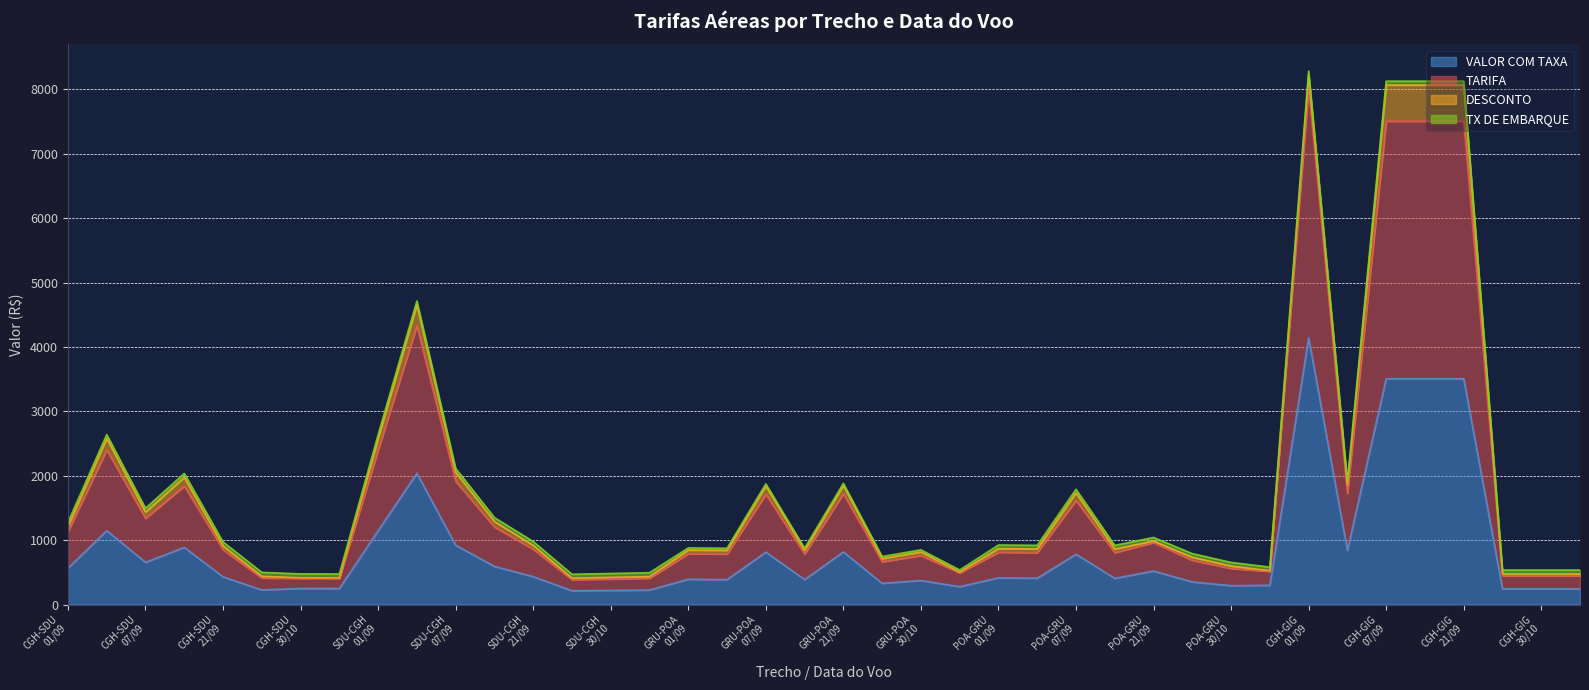

What is the maximum value for VALOR COM TAXA?

4142.8